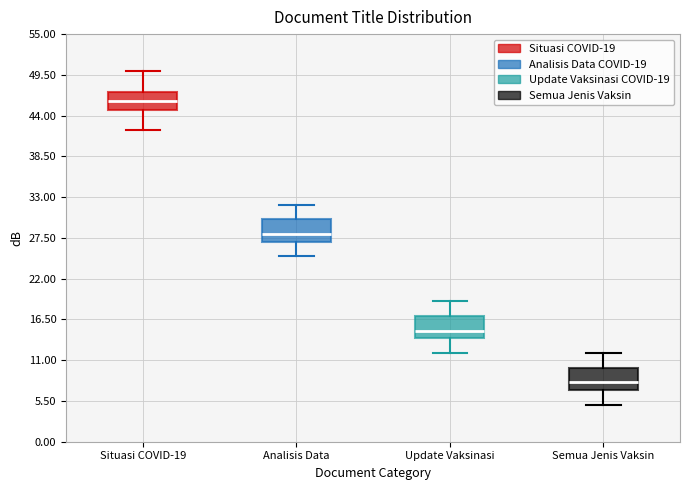

Which box's median line is the lowest?

Semua Jenis Vaksin